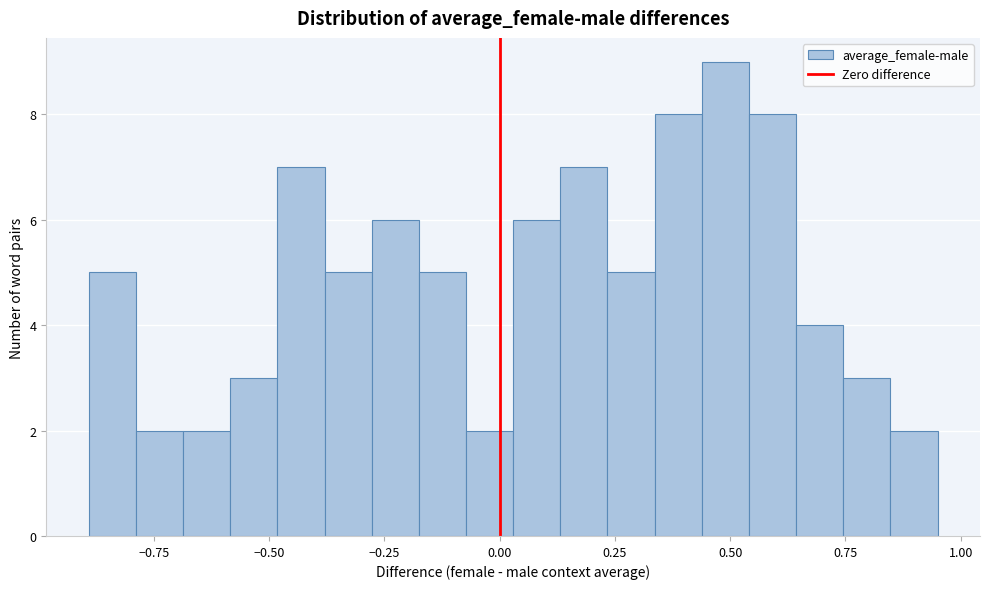

Read against the x-axis, roughly where is the centre of the tallest bar?

0.50